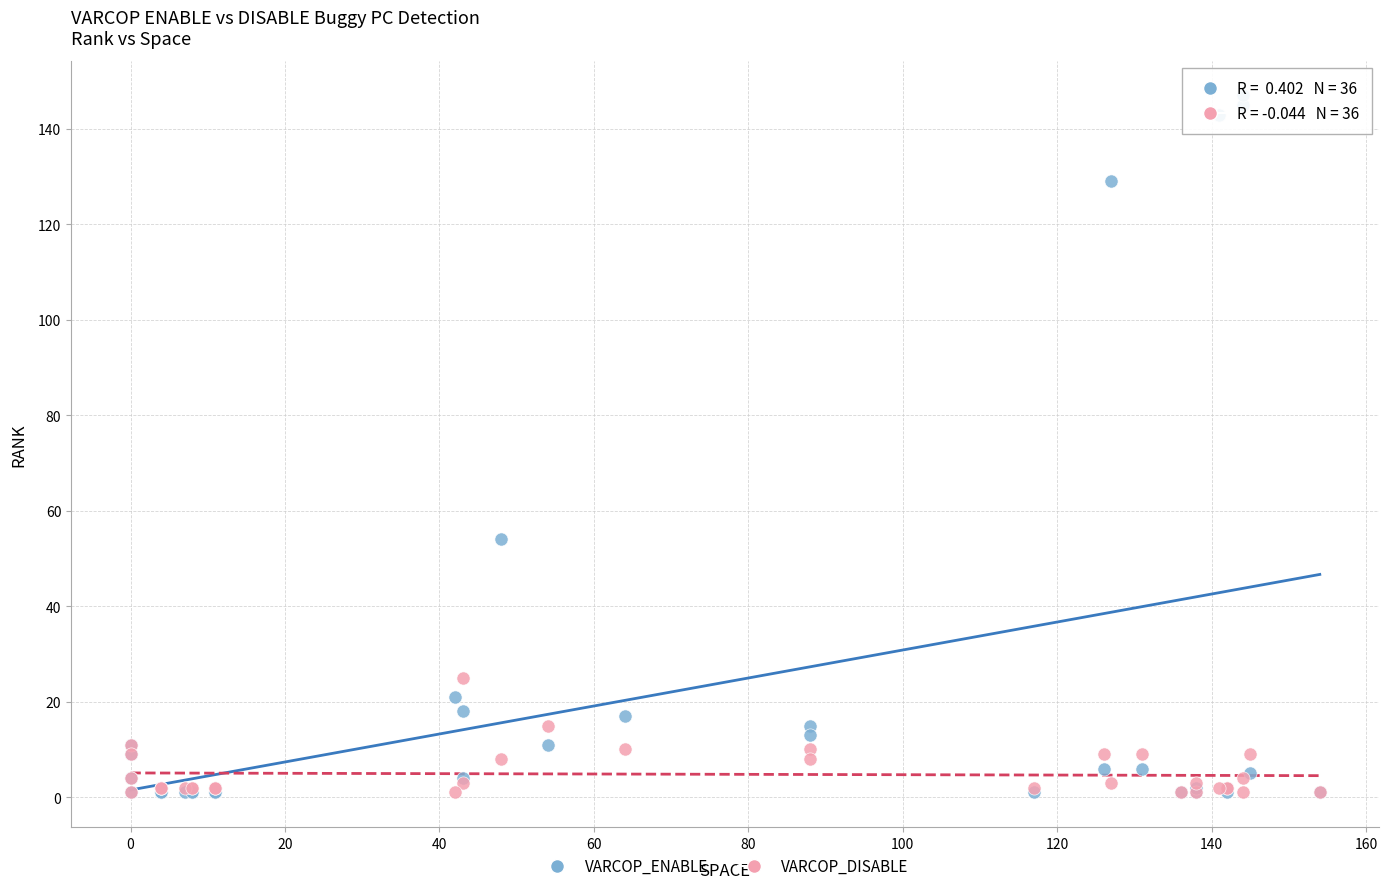

In the VARCOP_ENABLE series, what Y value is closest to 74?

54